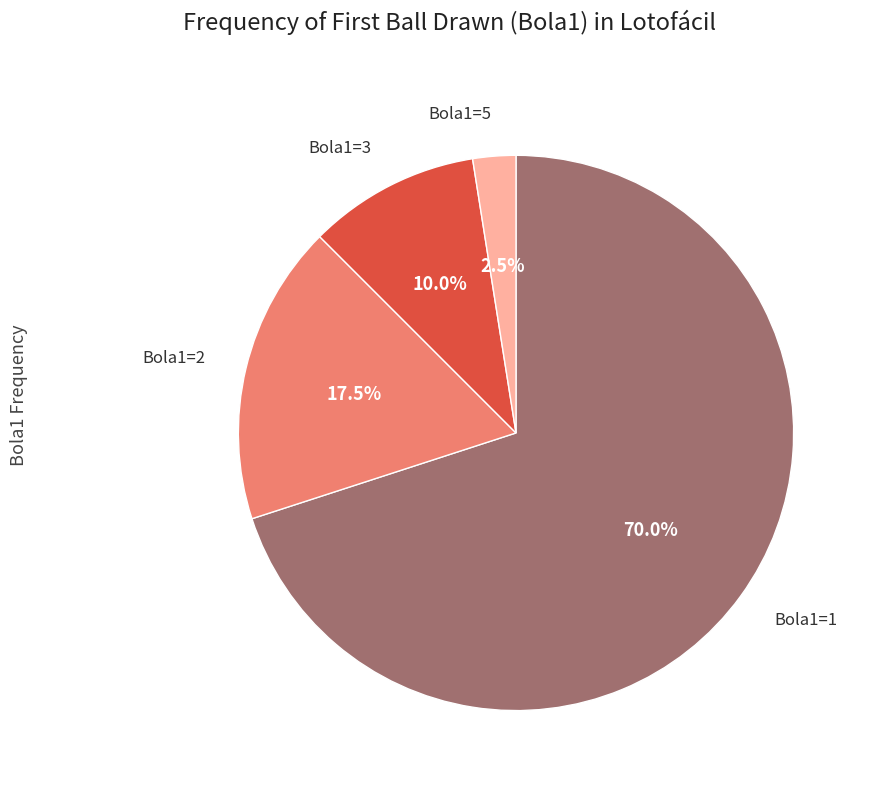

Does any single category account for the majority?

Yes